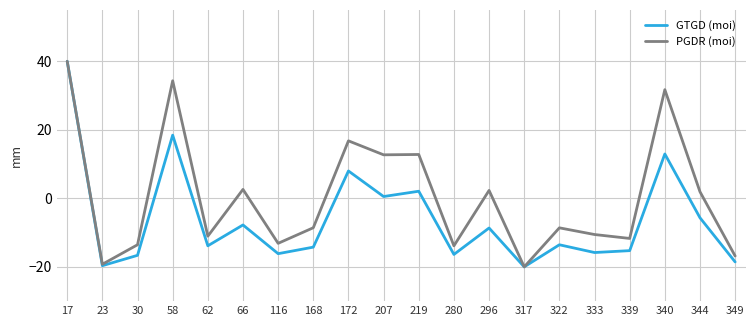

What is the average value of the GTGD (moi) series?

-6.0